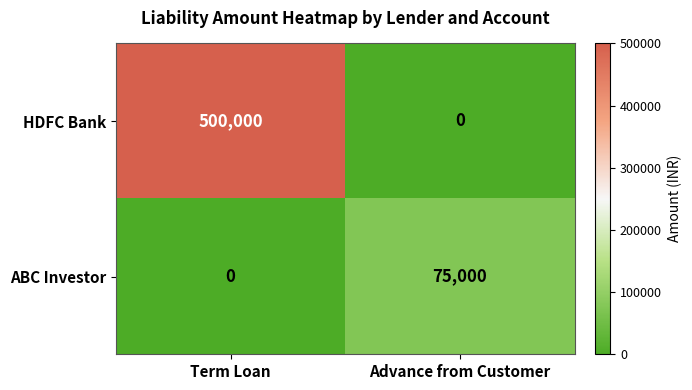

How many distinct data groups are displayed?

2